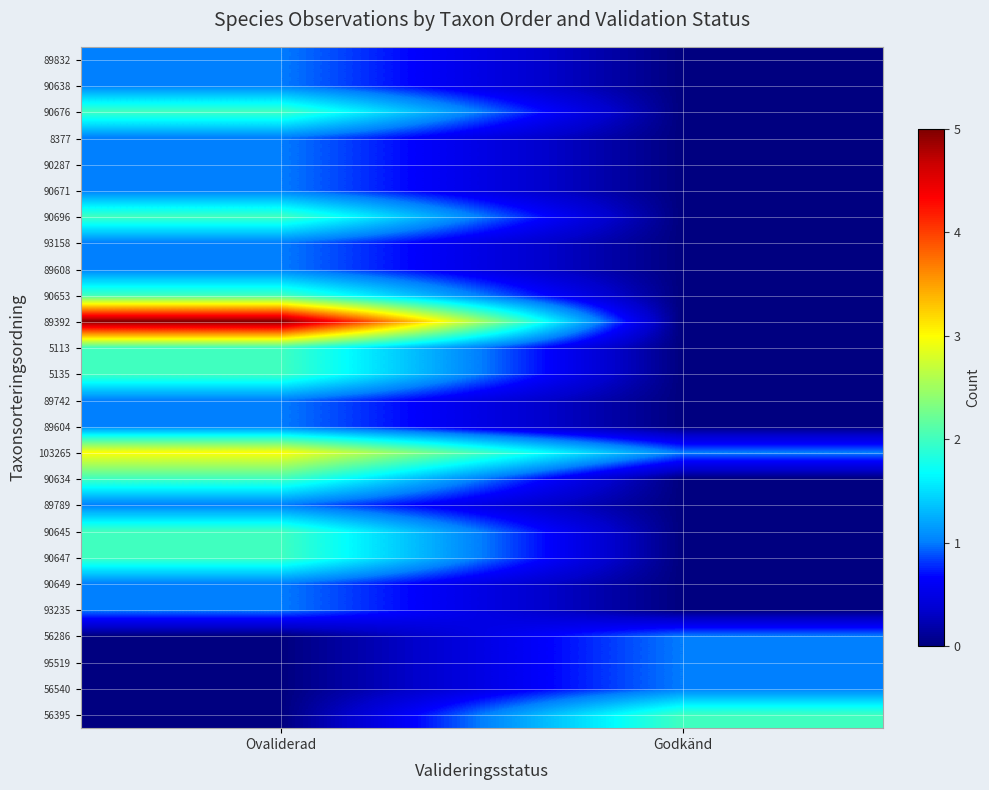

How many distinct data groups are displayed?

26